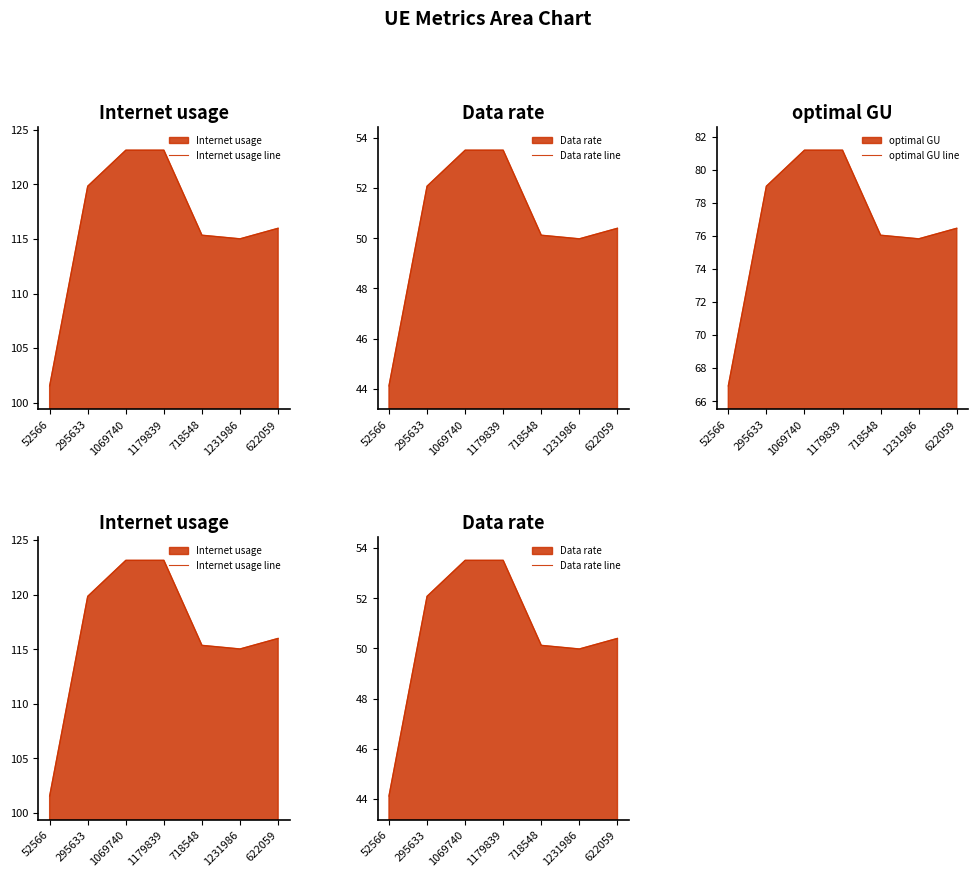

How many lines are shown in the chart?

3